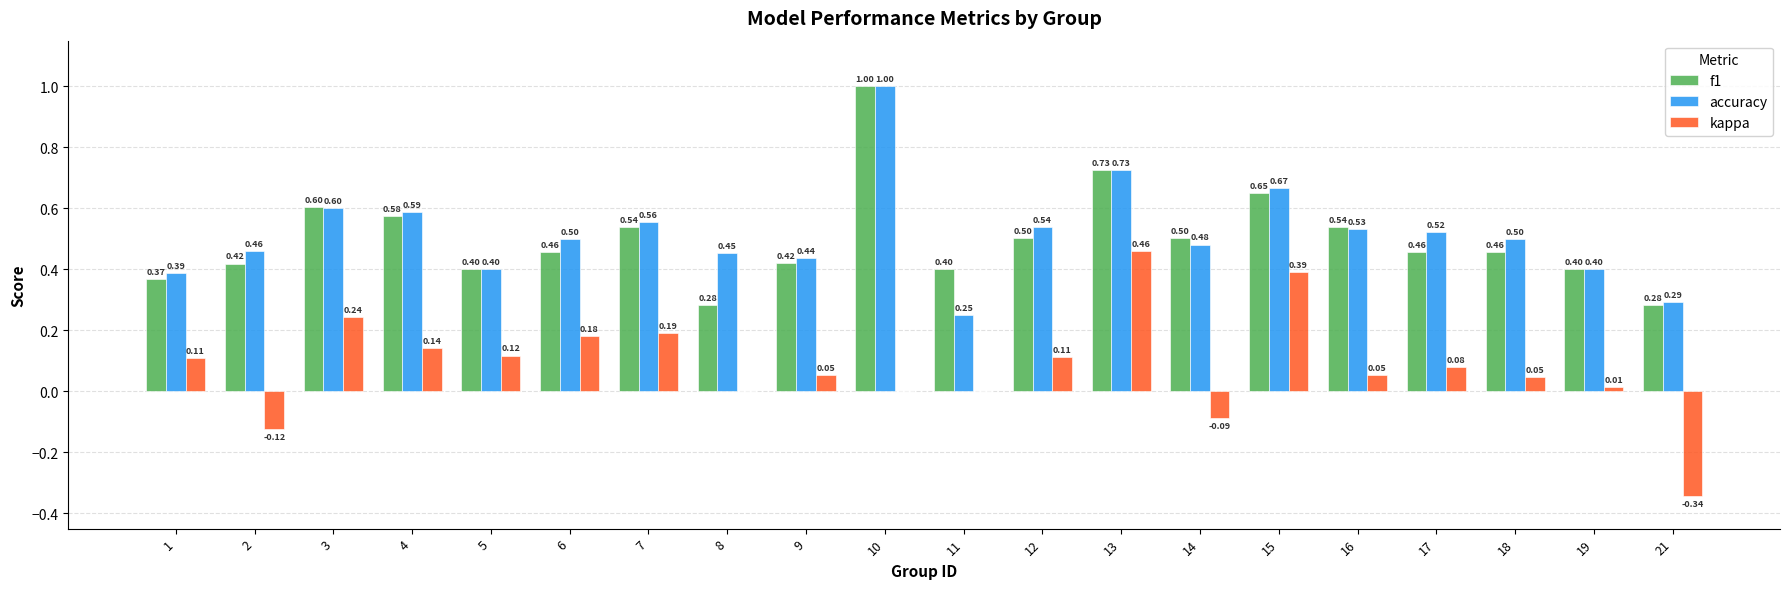

What is the total value across all series at 12?

1.2